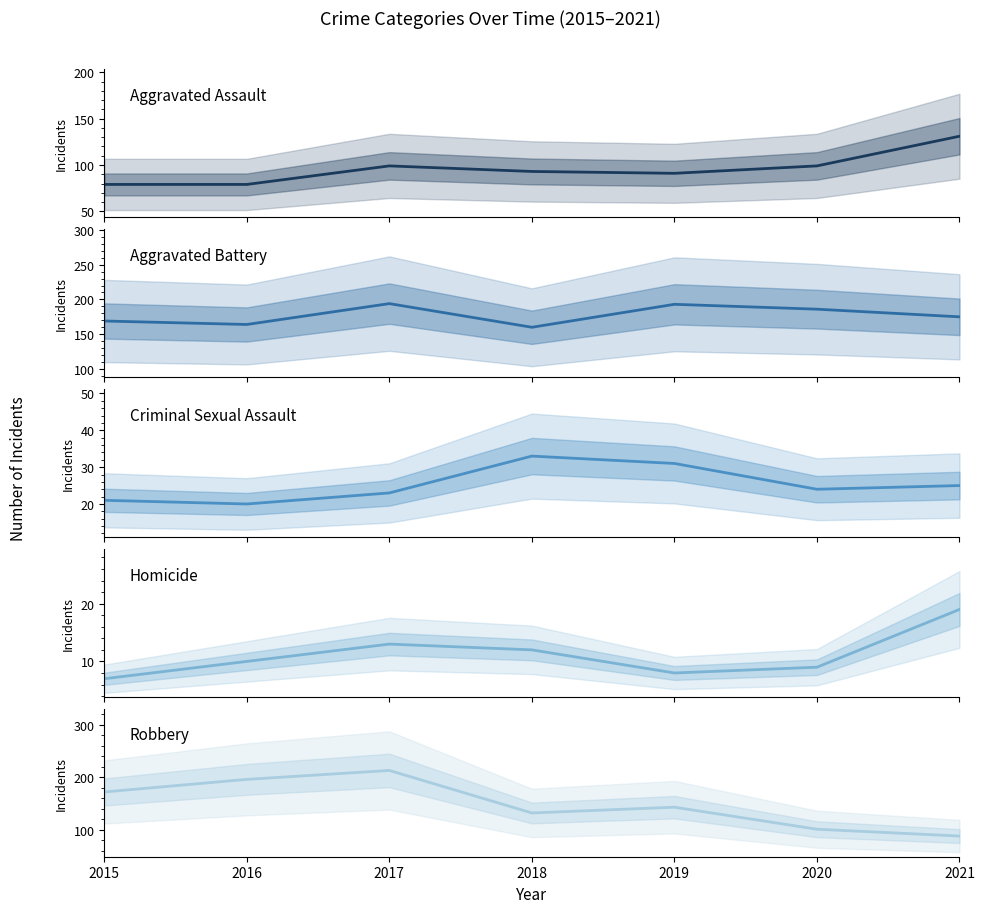

What is the value of the Aggravated Assault point at the 4th from the left?

93